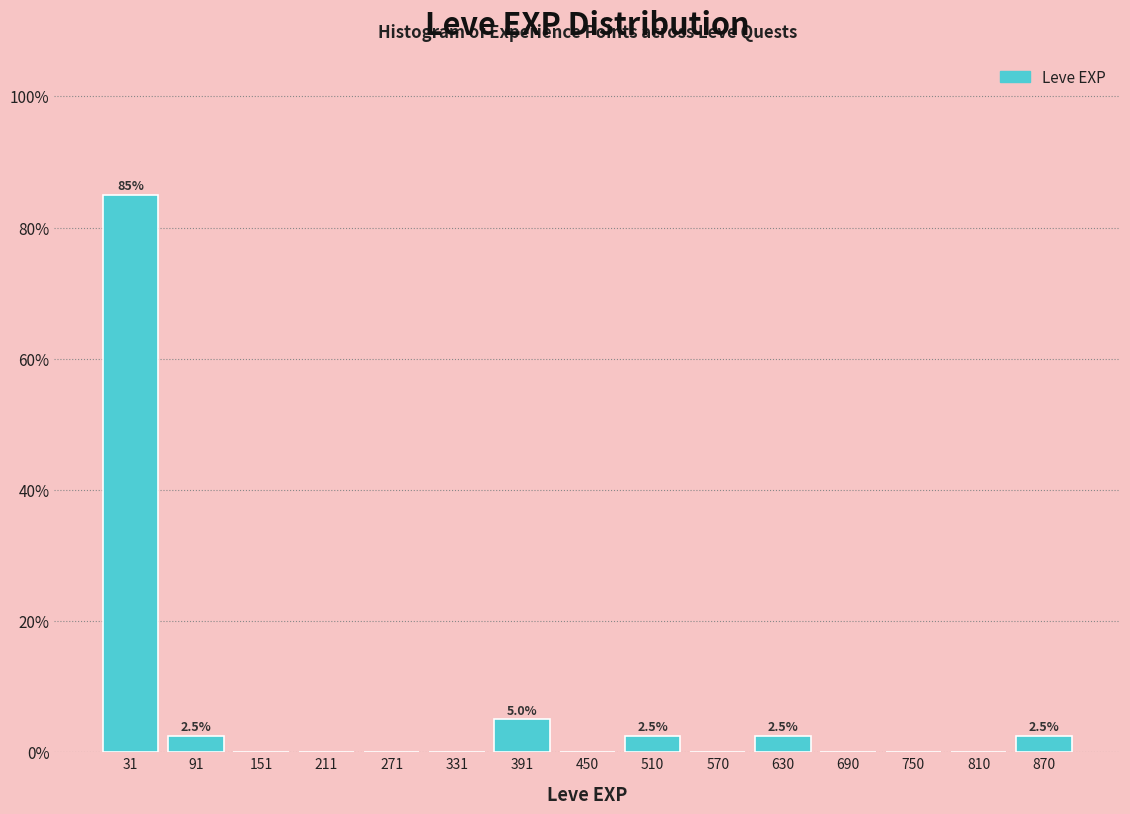

Which range on the x-axis has the tallest bar?

0 to 60